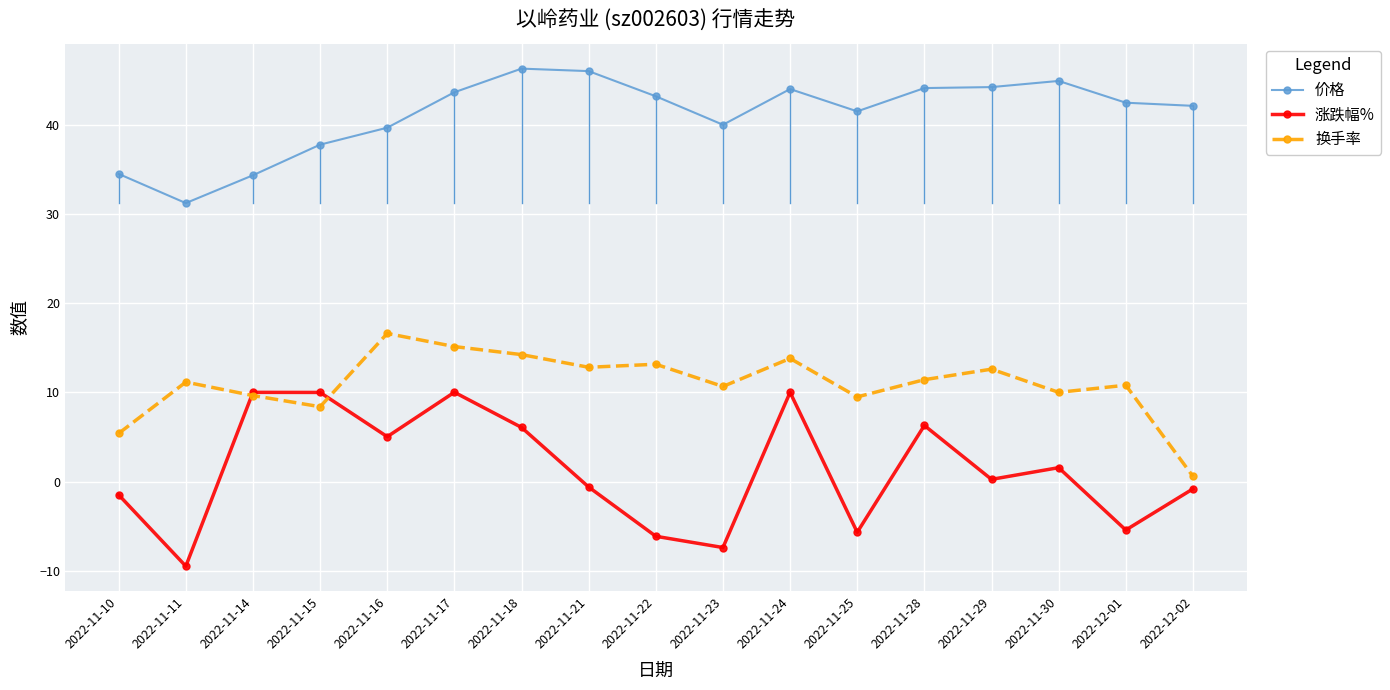

How many lines are shown in the chart?

3